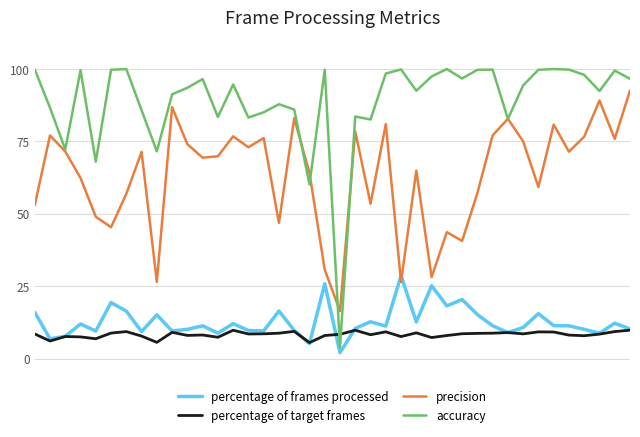

Is this an area chart (filled region under the line)?

No